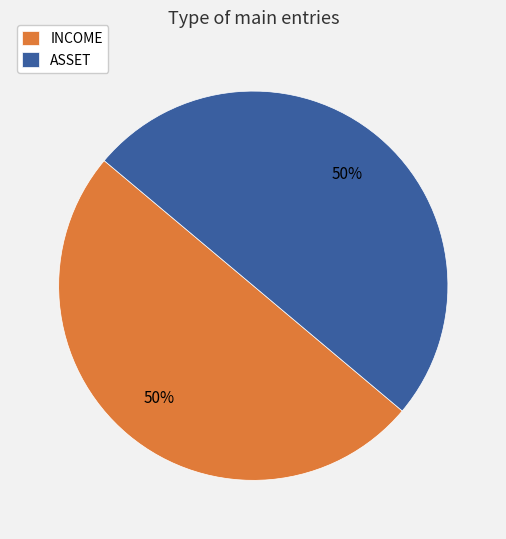

To the nearest percent, what is the combined percentage of ASSET and INCOME?

100%